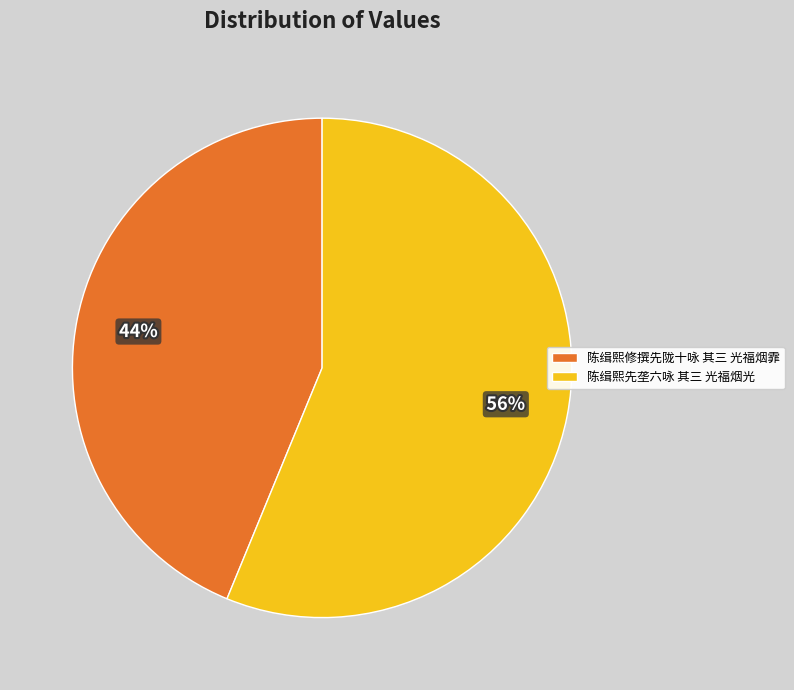

To the nearest percent, what percentage of the pie is 陈缉熙先垄六咏 其三 光福烟光?

56%